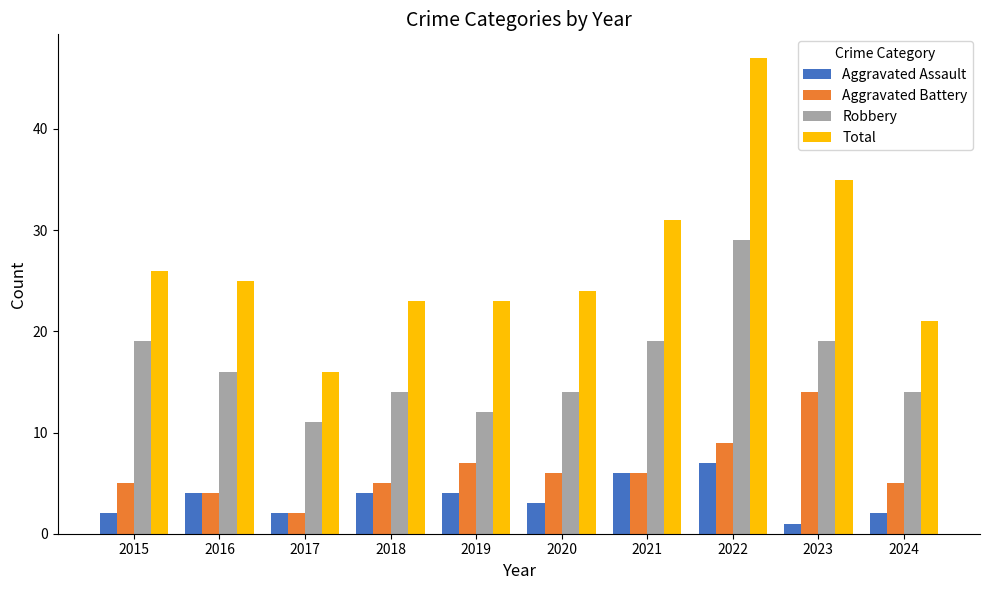

Read the Total value at 2023.

35